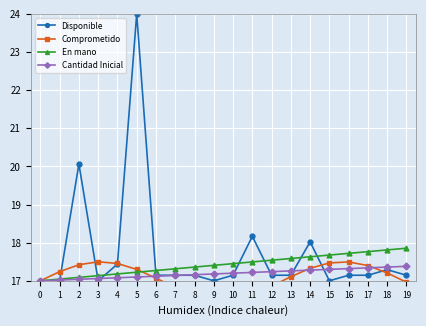

Is the value of Comprometido at 2 greater than the value of Disponible at 12?

Yes